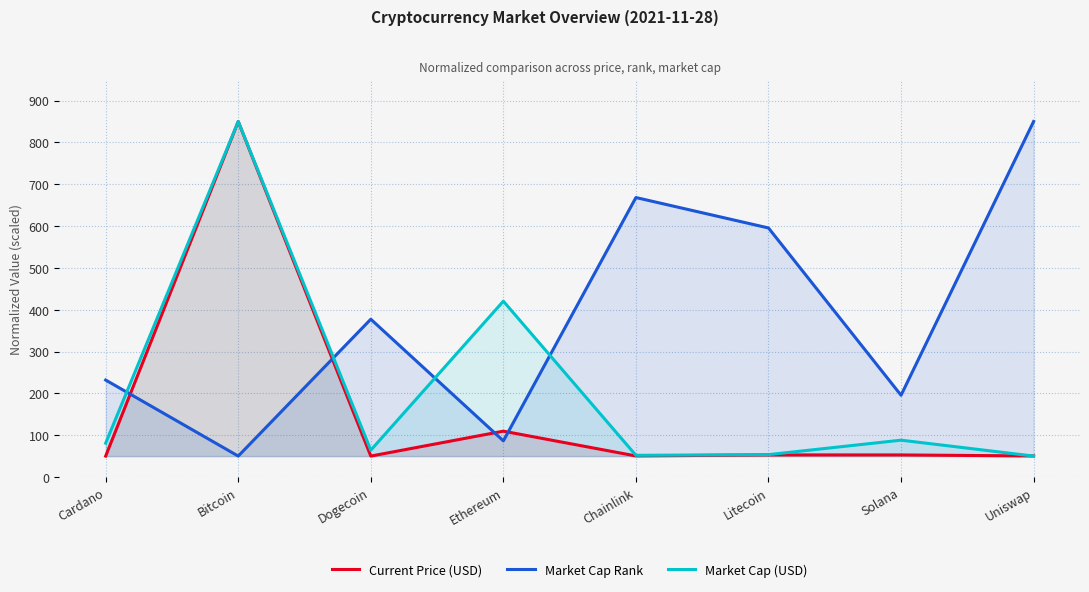

Does the chart display data point markers on the line(s)?

No